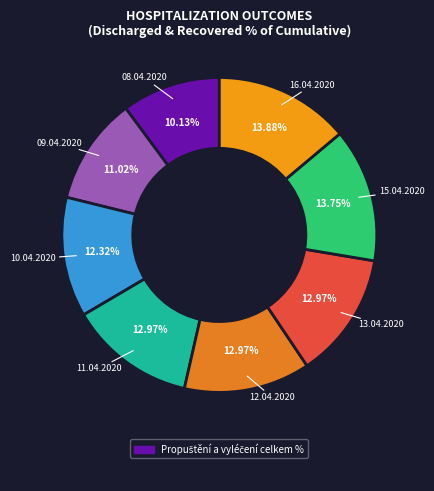

Is there any slice that represents more than half of the pie?

No